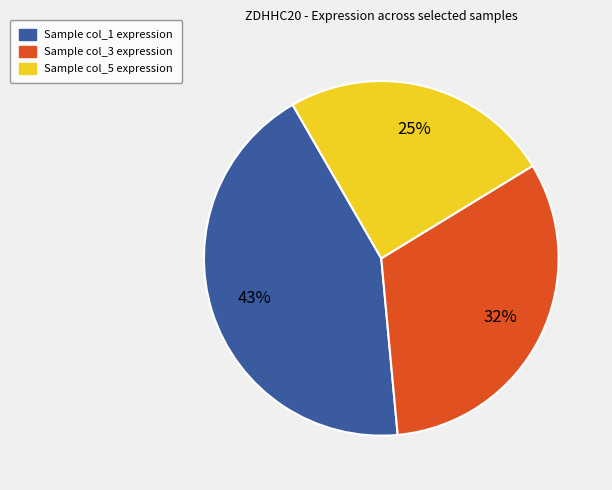

Is there a majority slice in this chart?

No